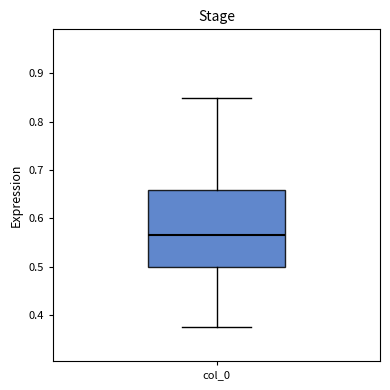

Transcribe this box plot: give where the median line is, the range the box spans, and where the two whiskers end, as read against the y-axis. The values are not printed on the chart, so give them approximately, as read against the axis.

median 0.57, box 0.50 to 0.66, whiskers 0.38 to 0.85